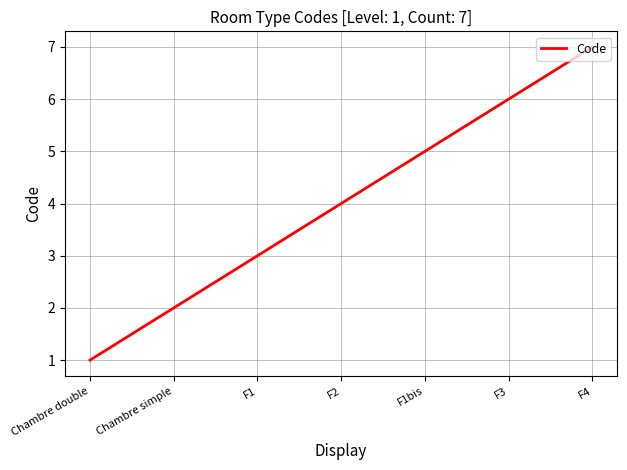

Rank the categories by value from highest to lowest.

F4, F3, F1bis, F2, F1, Chambre simple, Chambre double